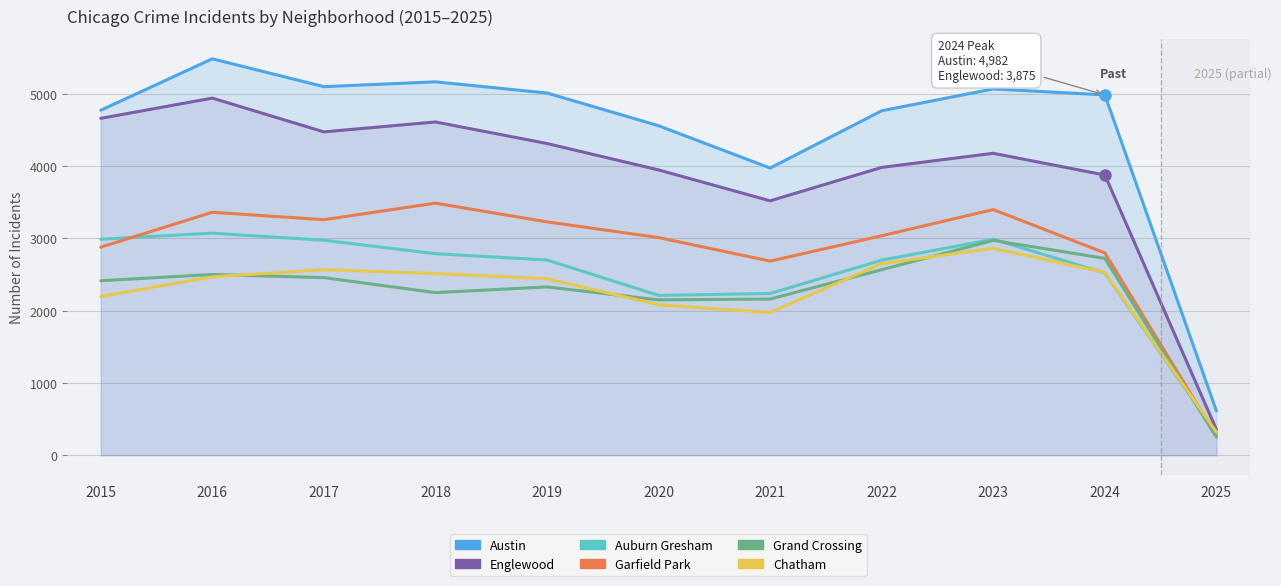

What is the sum of all Englewood values?

42834